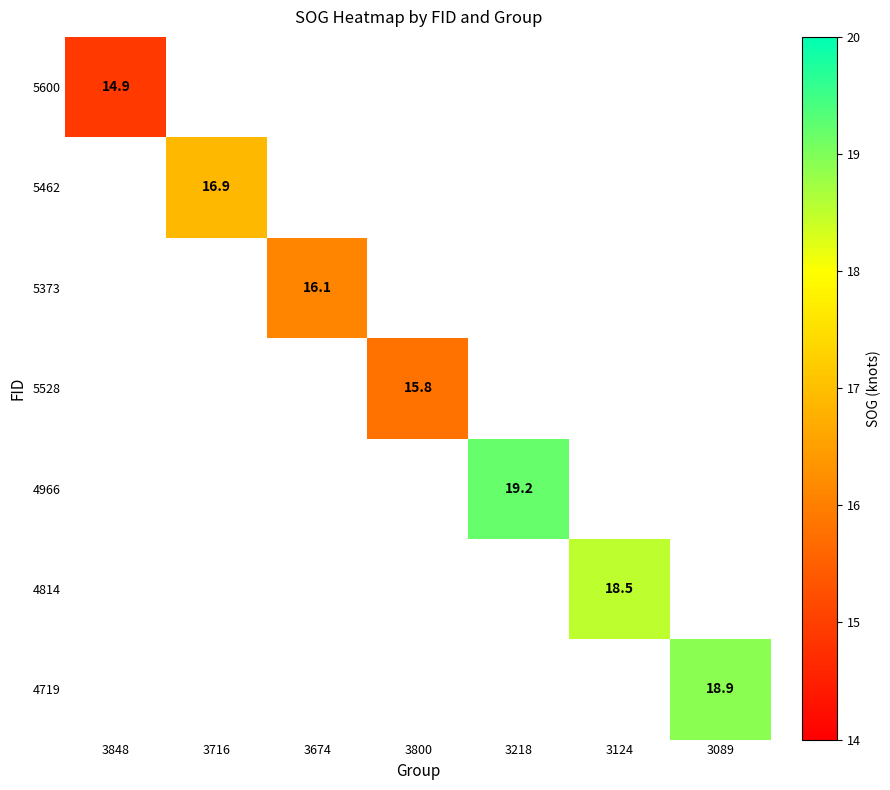

Is it true that 4814 equals 31.6 at 3124?

False